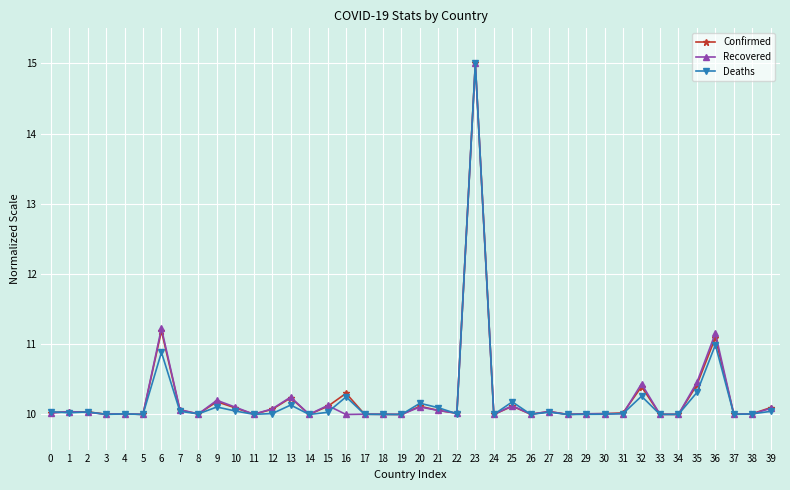

Is this an area chart (filled region under the line)?

No